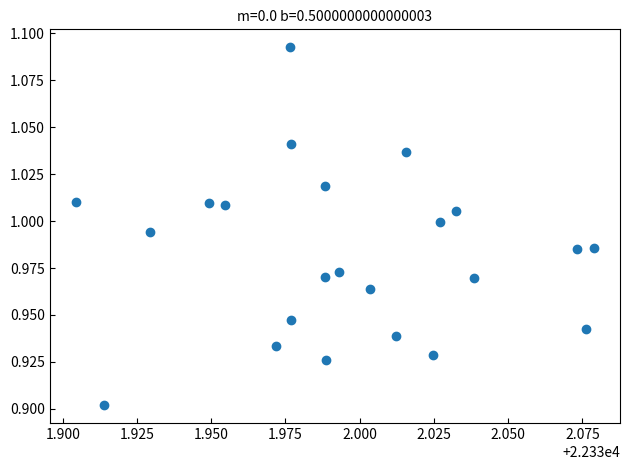

How many data points are displayed?

23